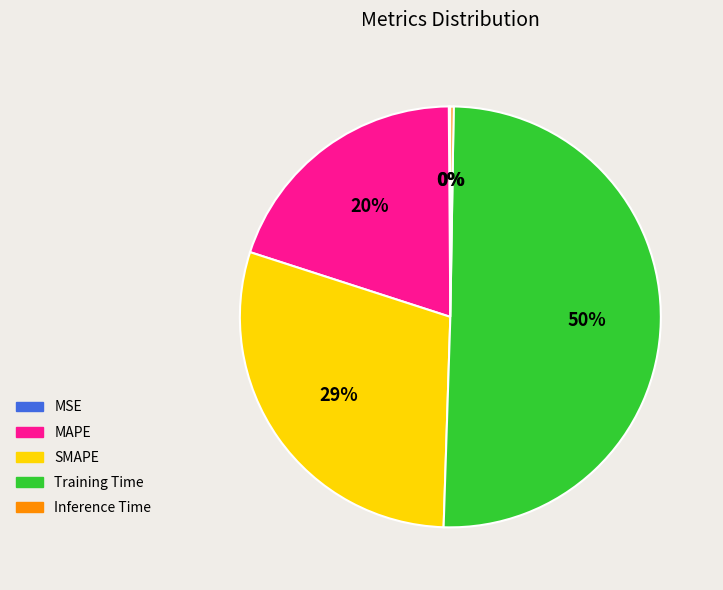

To the nearest percent, what percentage of the pie is SMAPE?

29%